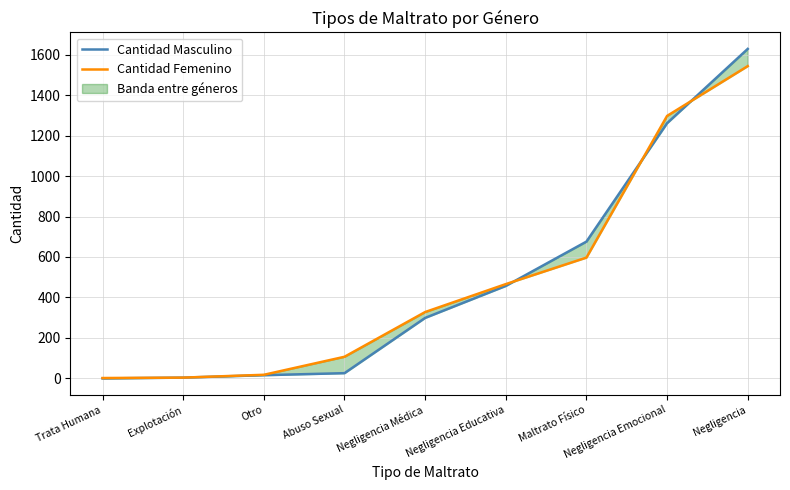

How many lines are shown in the chart?

2